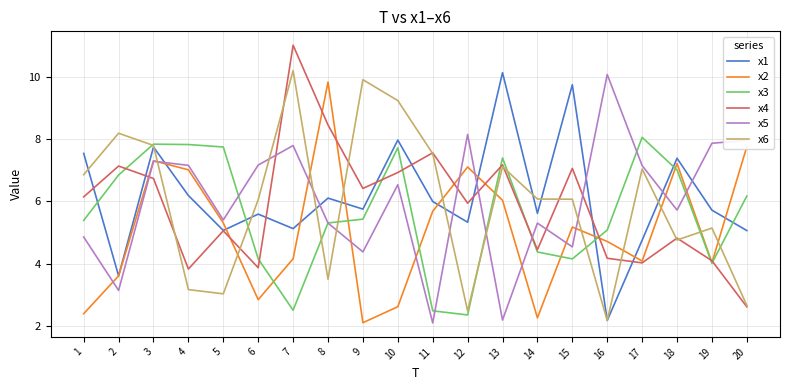

What is the difference between the highest and lowest values at 13?

7.9